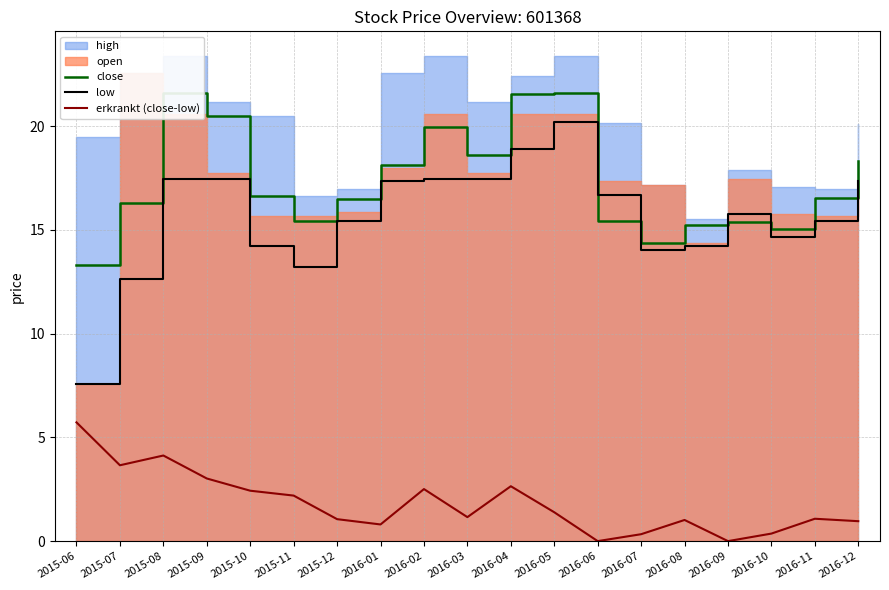

What is the label of the 16th point from the right?

2015-09